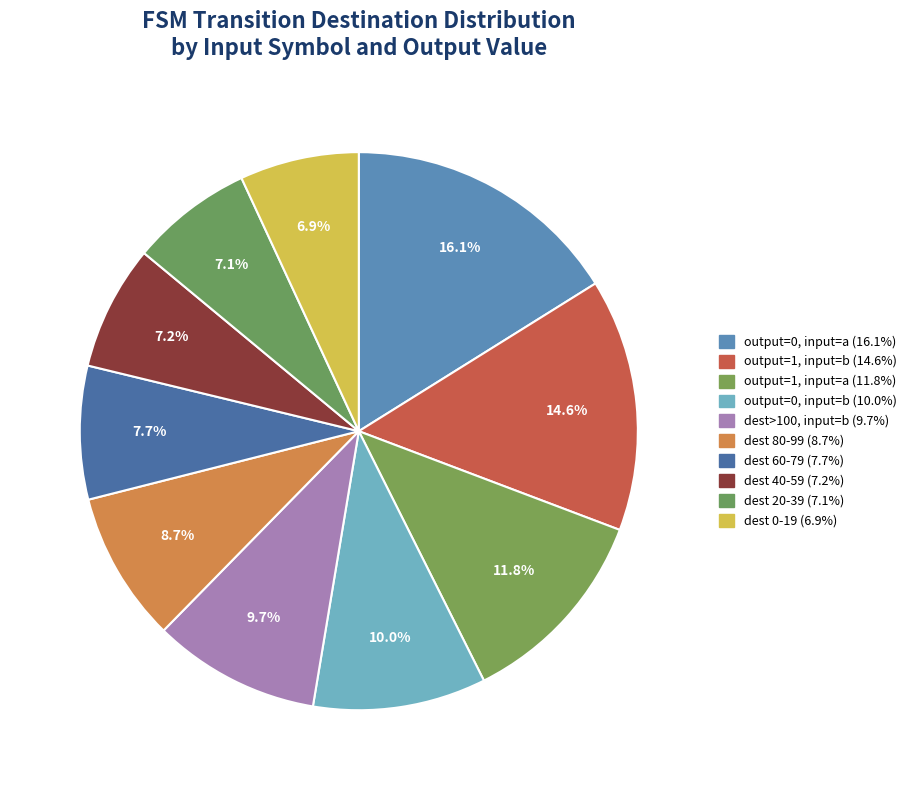

What is the largest slice in the pie chart?

output_symbol=0 (input=a)